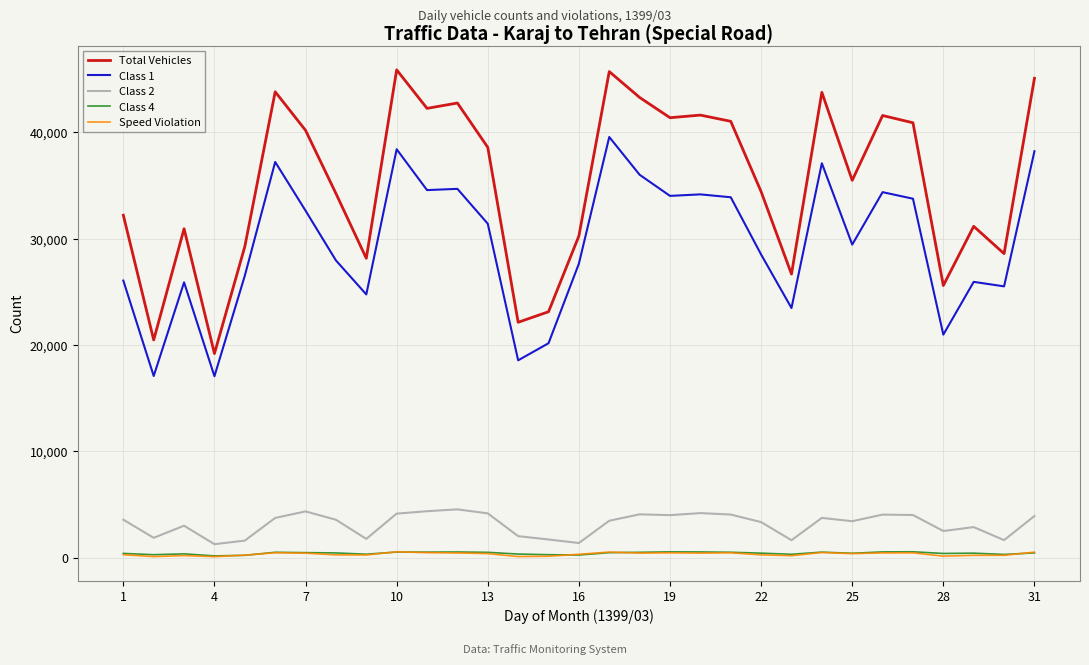

What is the sum of all Class 4 values?

13179